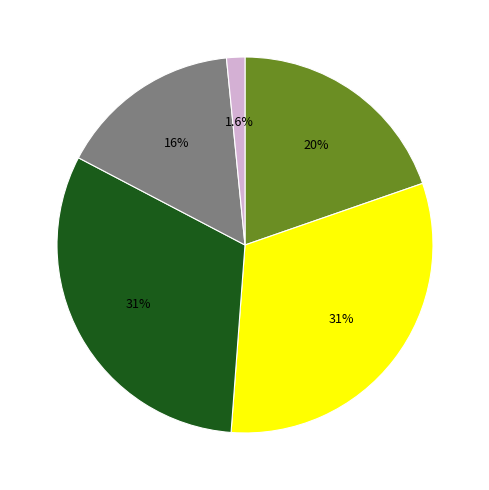

To the nearest percent, what is the difference between the largest and smallest slice percentages?

30%